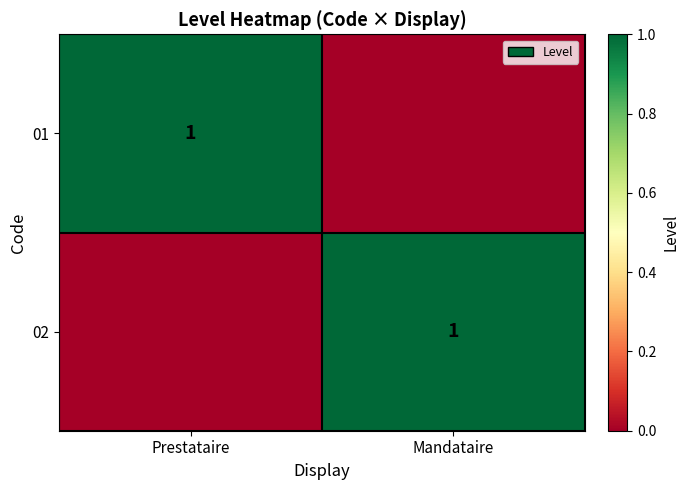

Which has a higher value, Prestataire or Mandataire?

Prestataire